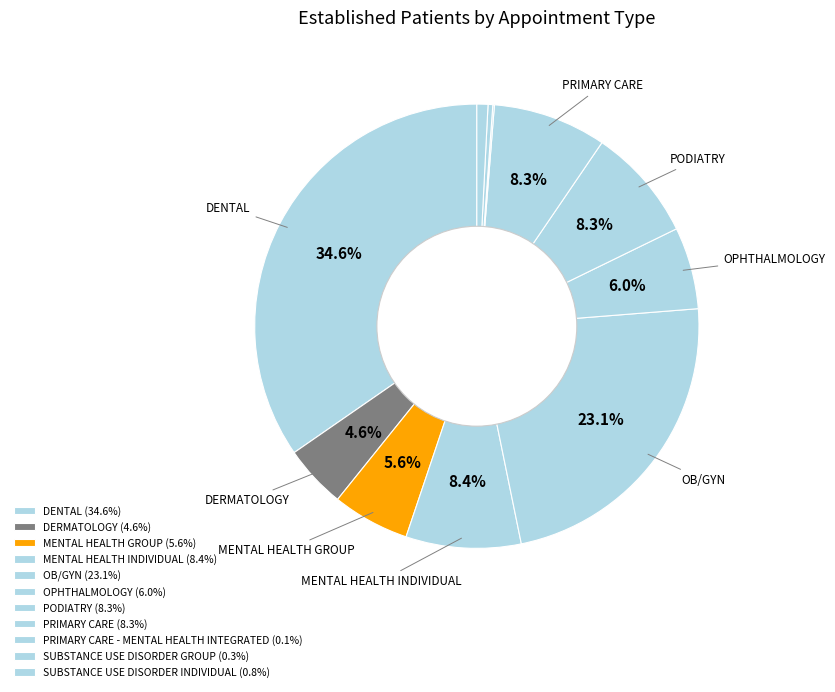

Rank the categories by value from lowest to highest.

PRIMARY CARE - MENTAL HEALTH INTEGRATED, SUBSTANCE USE DISORDER GROUP, SUBSTANCE USE DISORDER INDIVIDUAL, DERMATOLOGY, MENTAL HEALTH GROUP, OPHTHALMOLOGY, PODIATRY, PRIMARY CARE, MENTAL HEALTH INDIVIDUAL, OB/GYN, DENTAL